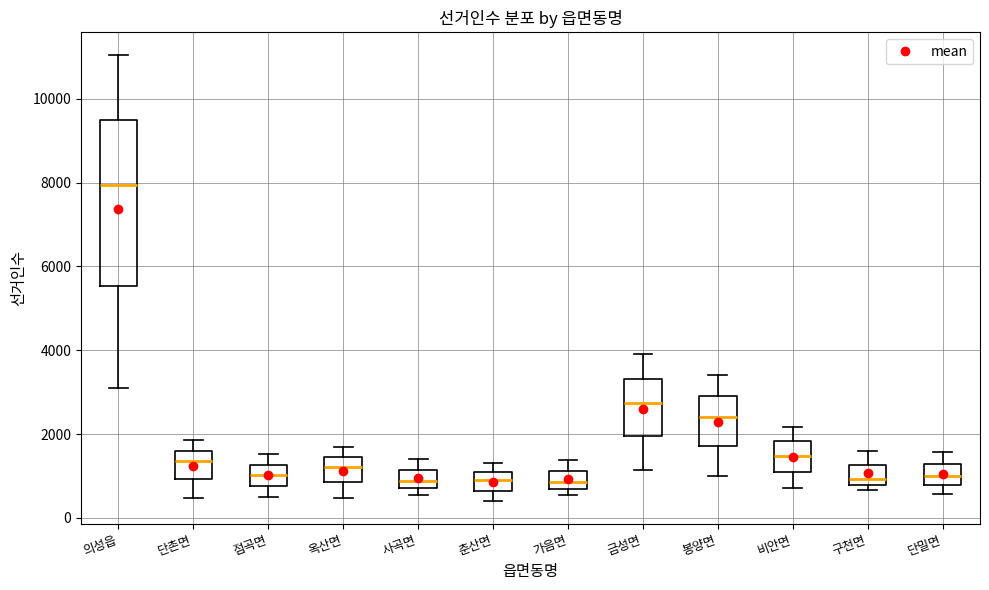

Where does the upper whisker of the box for 금성면 end on the y-axis? The values are not printed on the chart, so give them approximately, as read against the axis.

4000